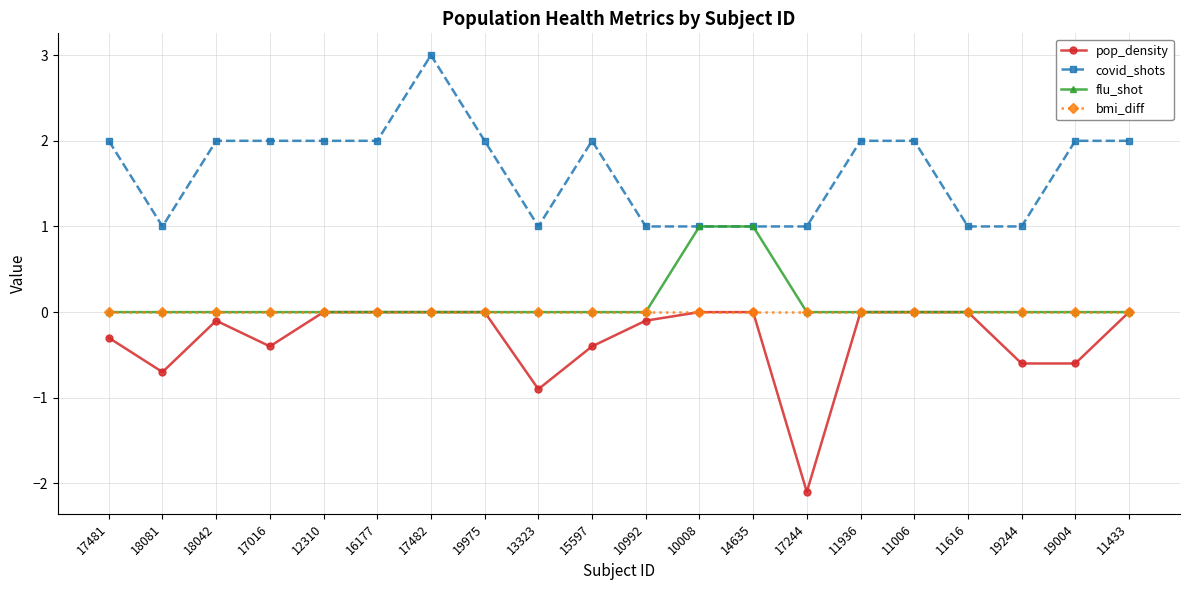

At which label is pop_density closest to -1?

13323